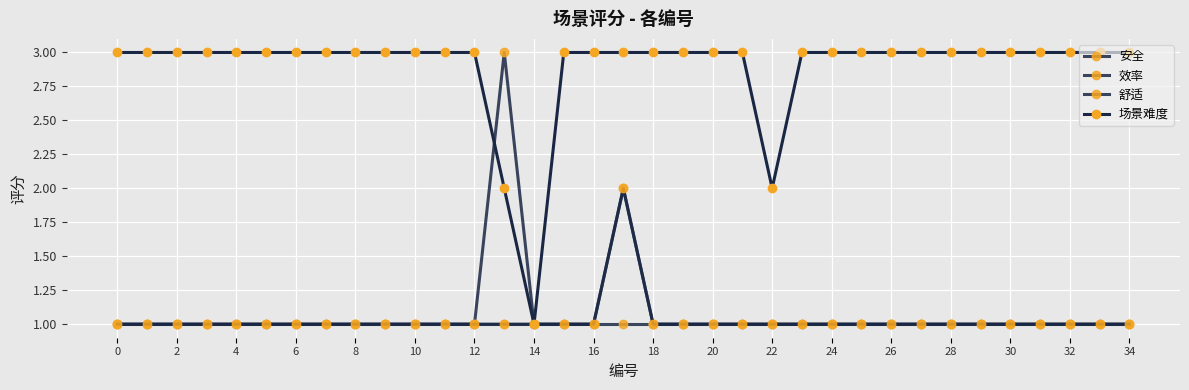

How many lines are shown in the chart?

4